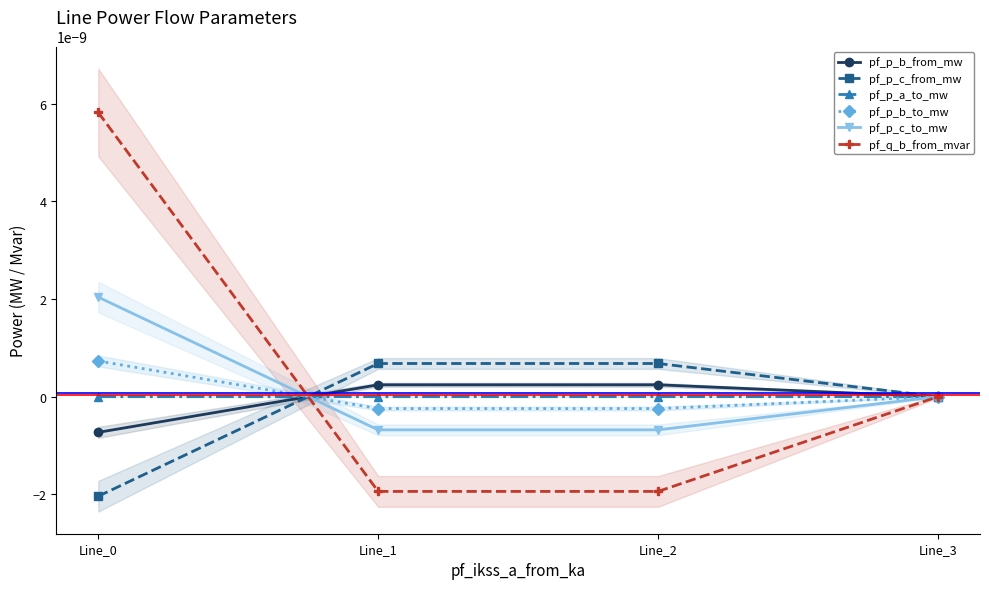

At which label does pf_p_c_to_mw reach its minimum?

Line_1